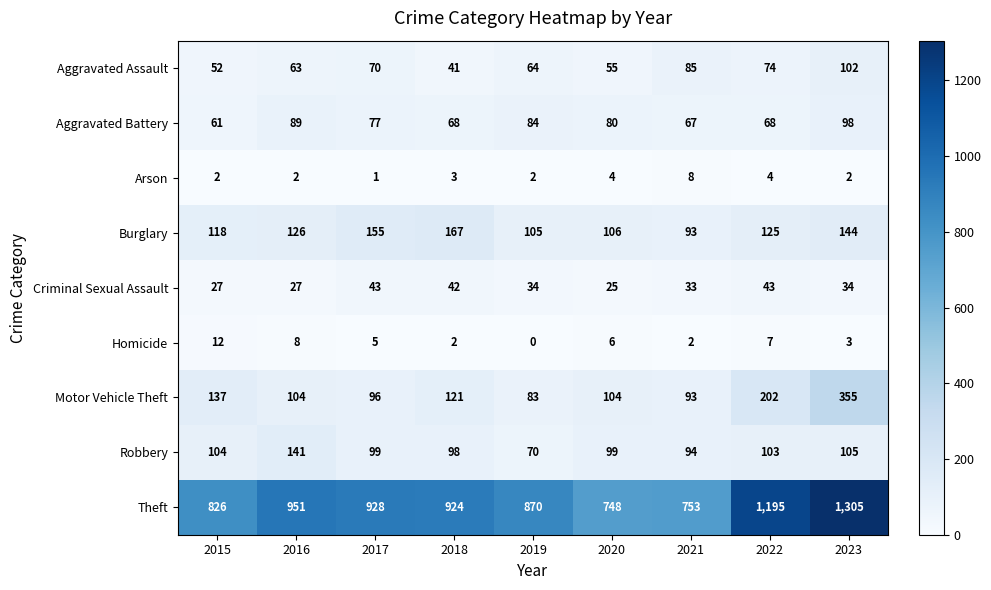

List the series in order of their peak value, highest first.

Theft, Motor Vehicle Theft, Burglary, Robbery, Aggravated Assault, Aggravated Battery, Criminal Sexual Assault, Homicide, Arson